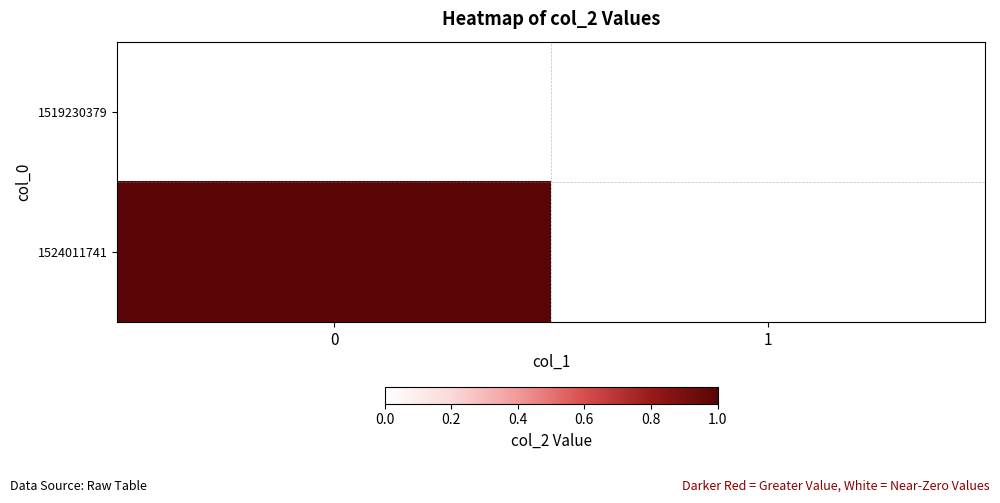

Reading left to right, extract all data points from this chart.

row_0: 0	0
row_1: 1	0